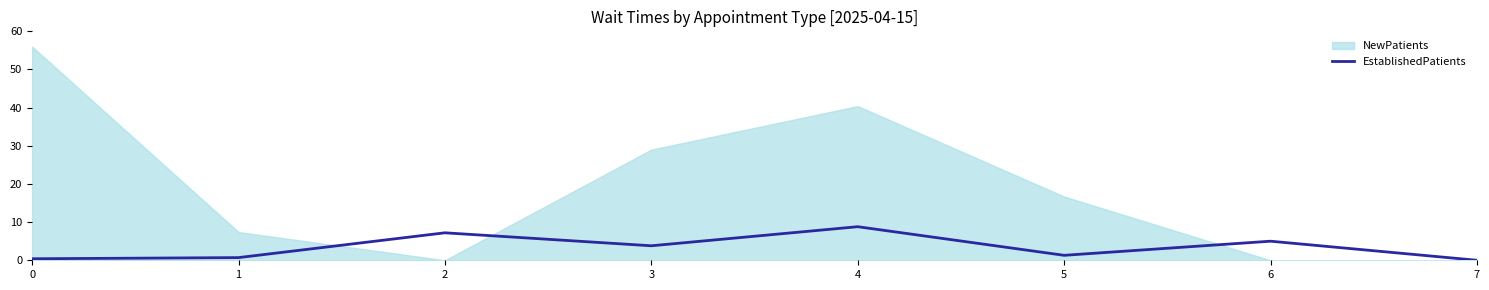

Is it true that EstablishedPatients equals 1.3 at 5?

True